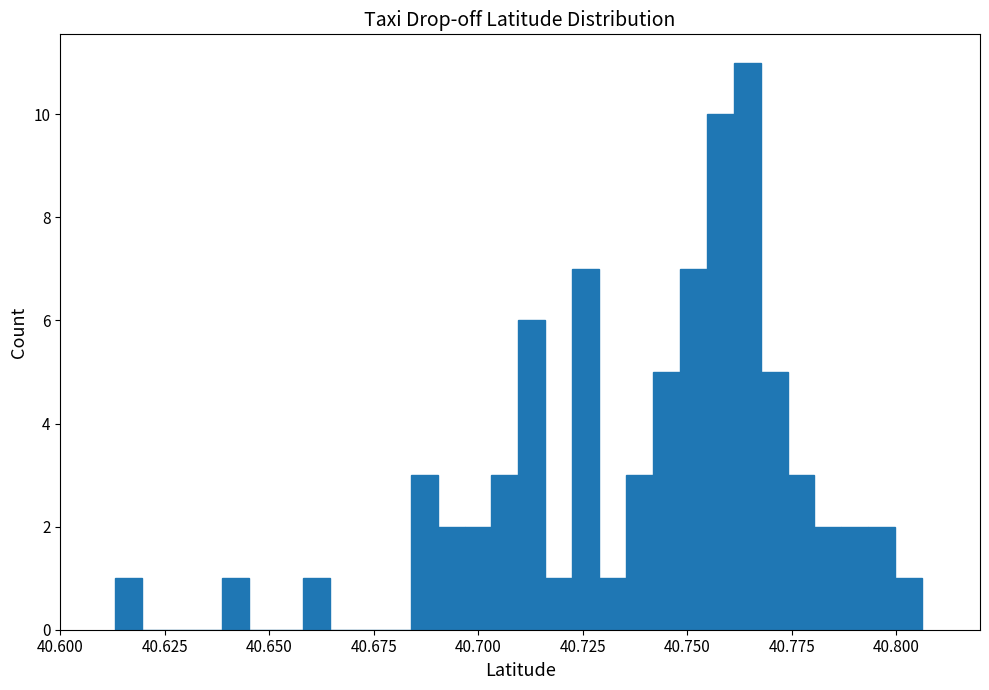

Around what value on the x-axis is the tallest bar? Give the approximate position of its centre, as read against the axis.

40.765